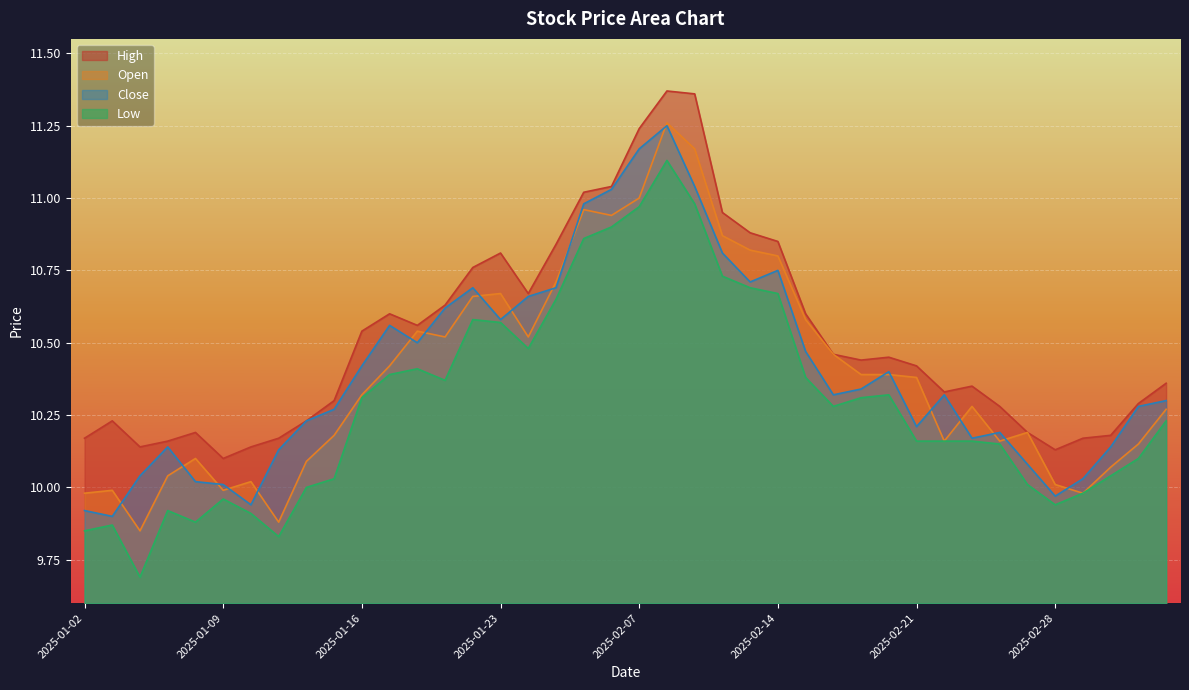

How many lines are shown in the chart?

4